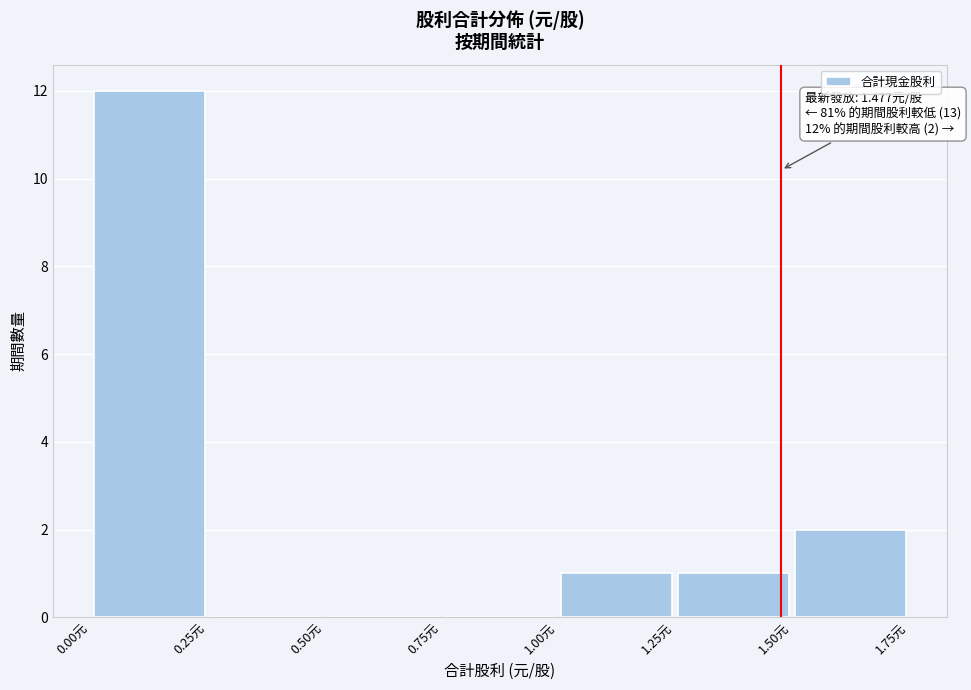

Which range on the x-axis has the tallest bar?

0.00 to 0.25